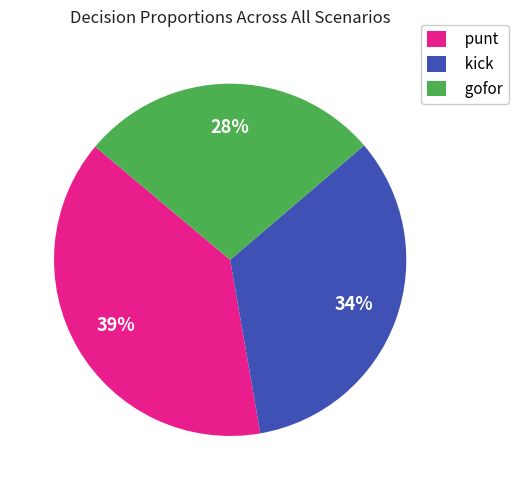

Is there any slice that represents more than half of the pie?

No